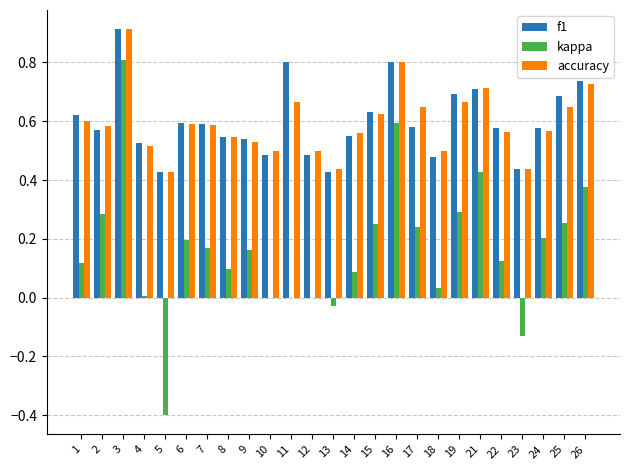

What is the total value across all series at 1?

1.3